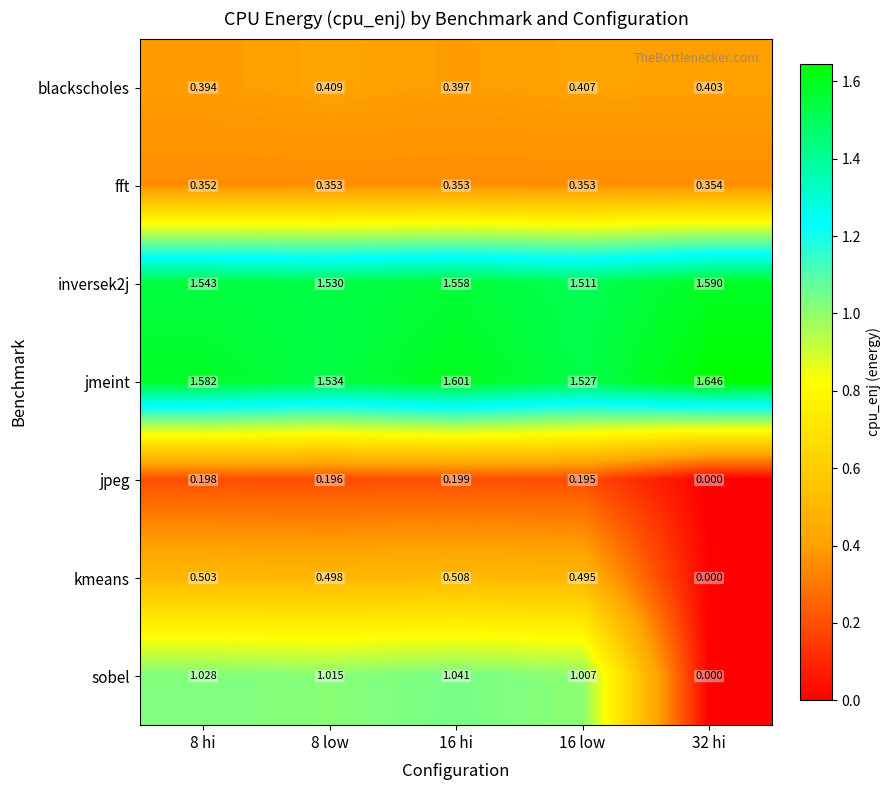

Is the value of jpeg at 8 hi greater than the value of blackscholes at 16 hi?

No